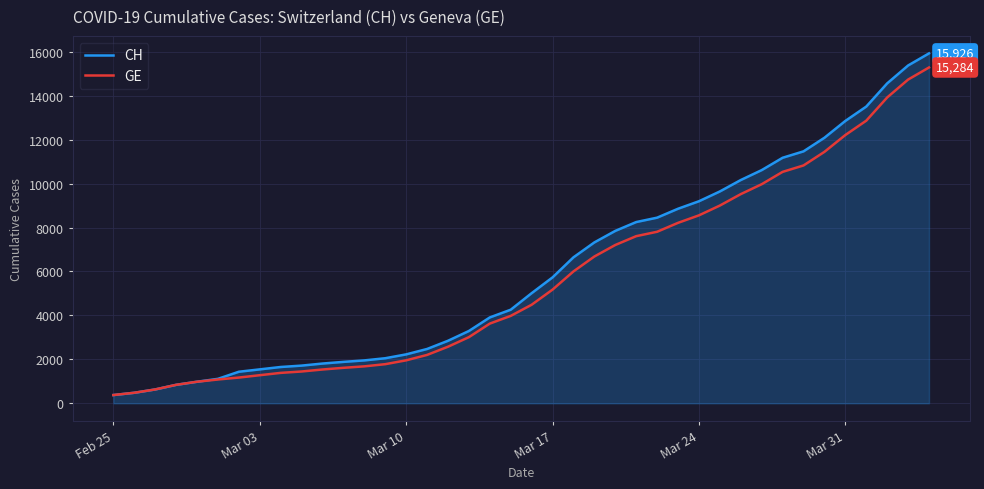

What is the maximum value shown in the chart?

15926